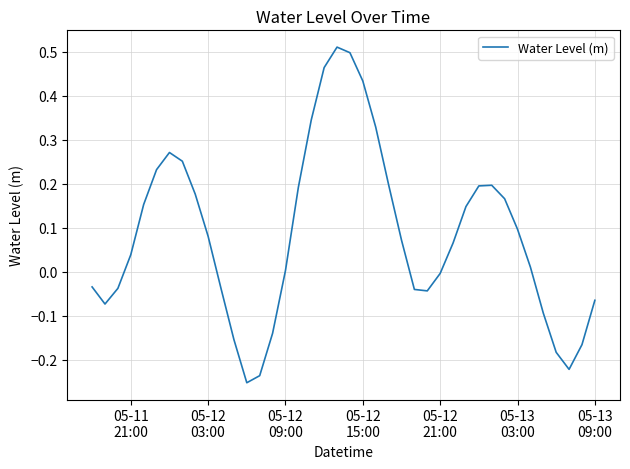

What is the difference between the maximum and minimum values?

0.8